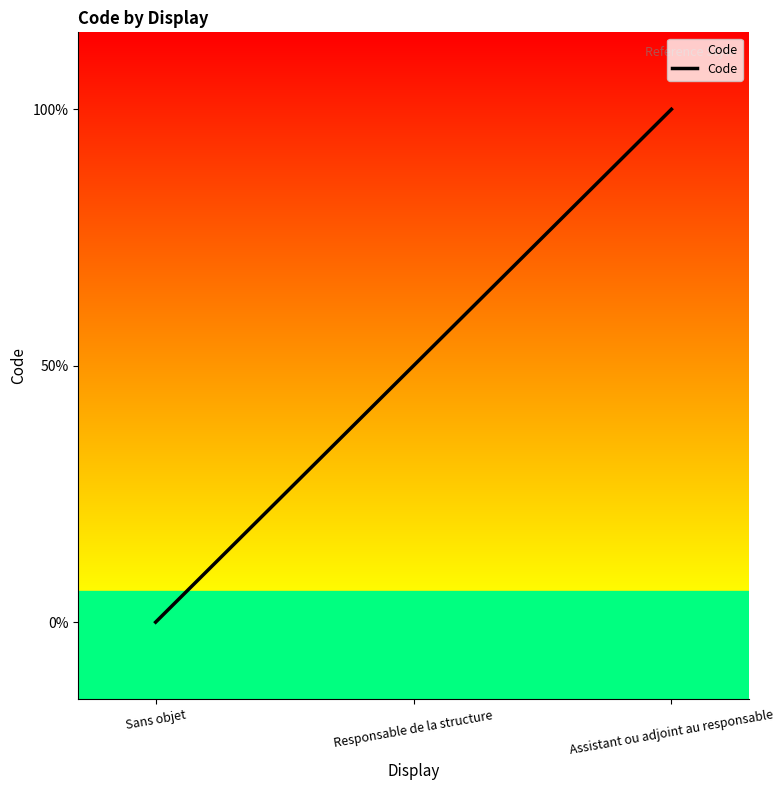

Count the values in the range 0 to 2.

3